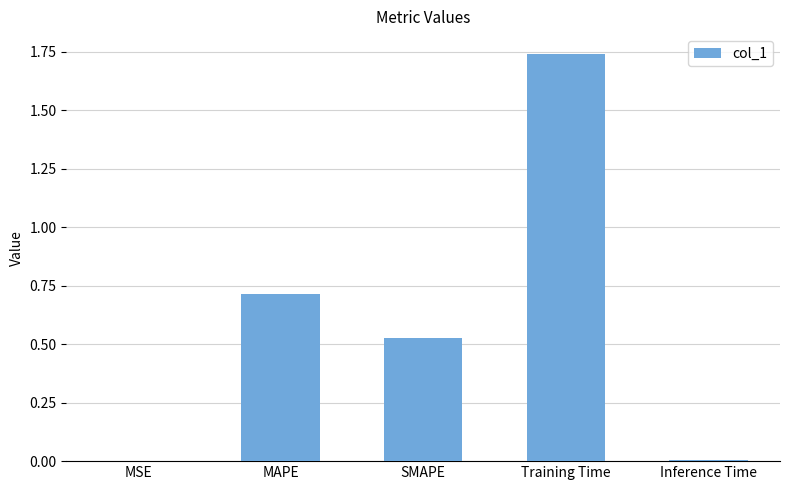

What is the sum of all values?

3.0